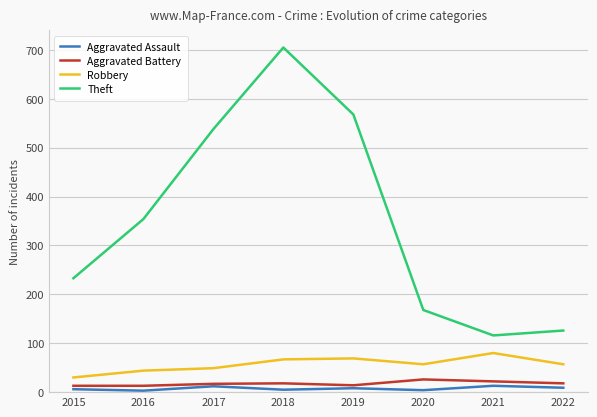

At which category does the chart reach its peak across all series?

2018